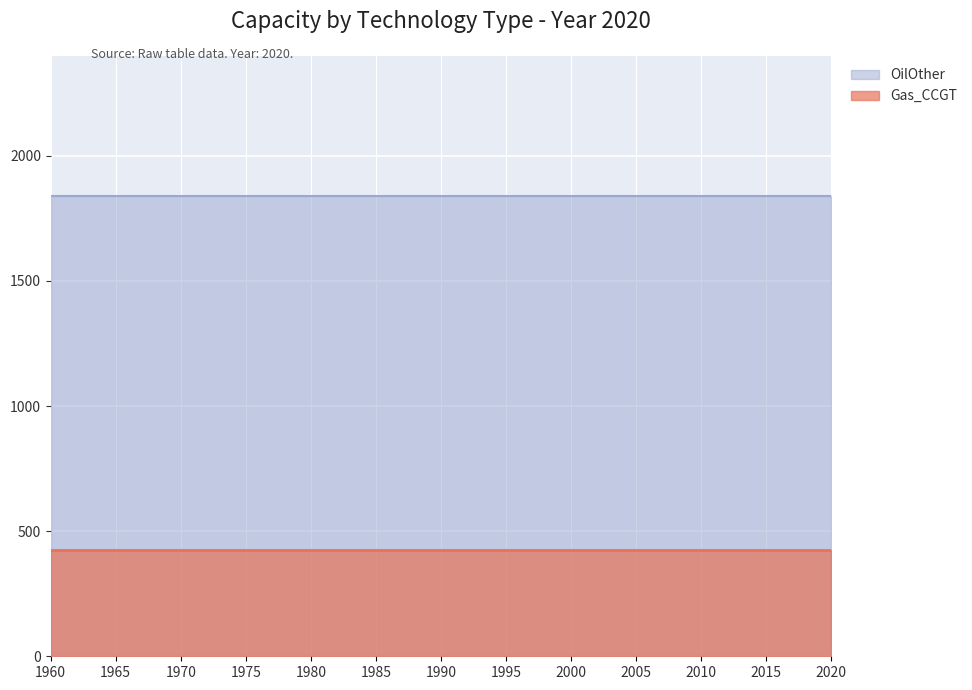

Which label corresponds to the smallest value in the chart?

1960